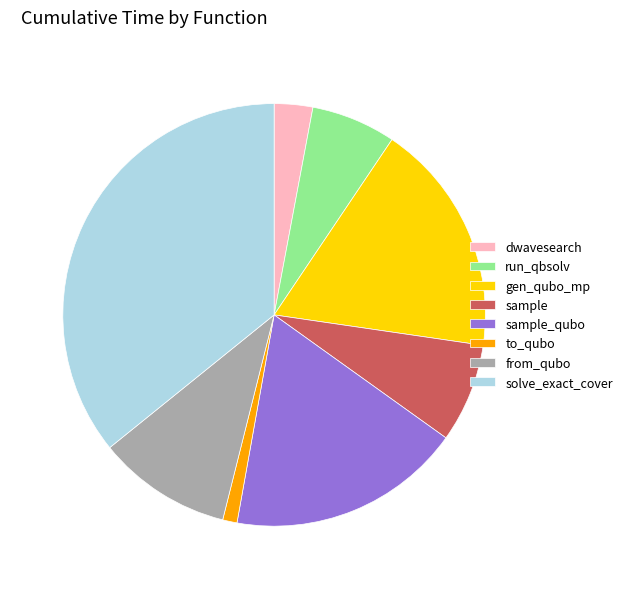

Is it true that to_qubo is 11% of the pie?

False